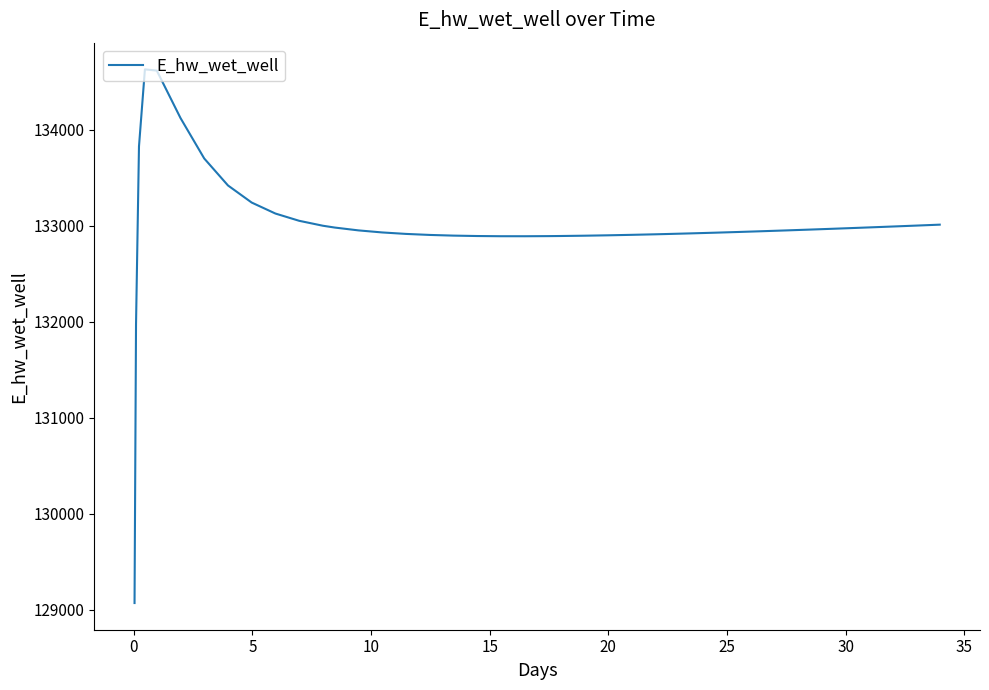

What is the greatest value displayed?

134628.0